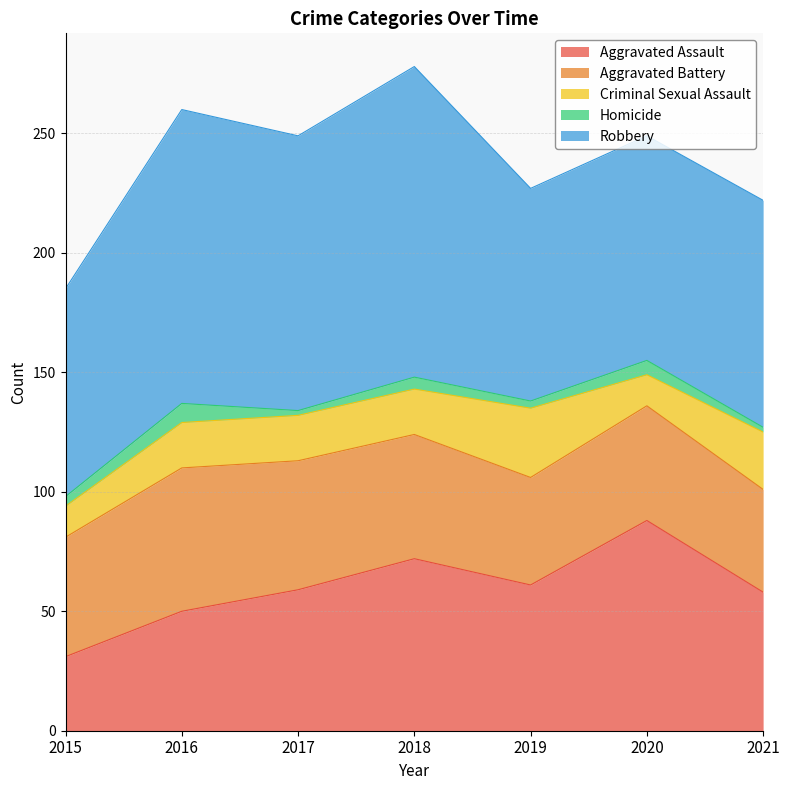

Reading left to right, what are all the values shown in this chart?

Aggravated Assault: 2015=31	2016=50	2017=59	2018=72	2019=61	2020=88	2021=58
Aggravated Battery: 2015=50	2016=60	2017=54	2018=52	2019=45	2020=48	2021=43
Criminal Sexual Assault: 2015=13	2016=19	2017=19	2018=19	2019=29	2020=13	2021=24
Homicide: 2015=4	2016=8	2017=2	2018=5	2019=3	2020=6	2021=2
Robbery: 2015=87	2016=123	2017=115	2018=130	2019=89	2020=94	2021=95